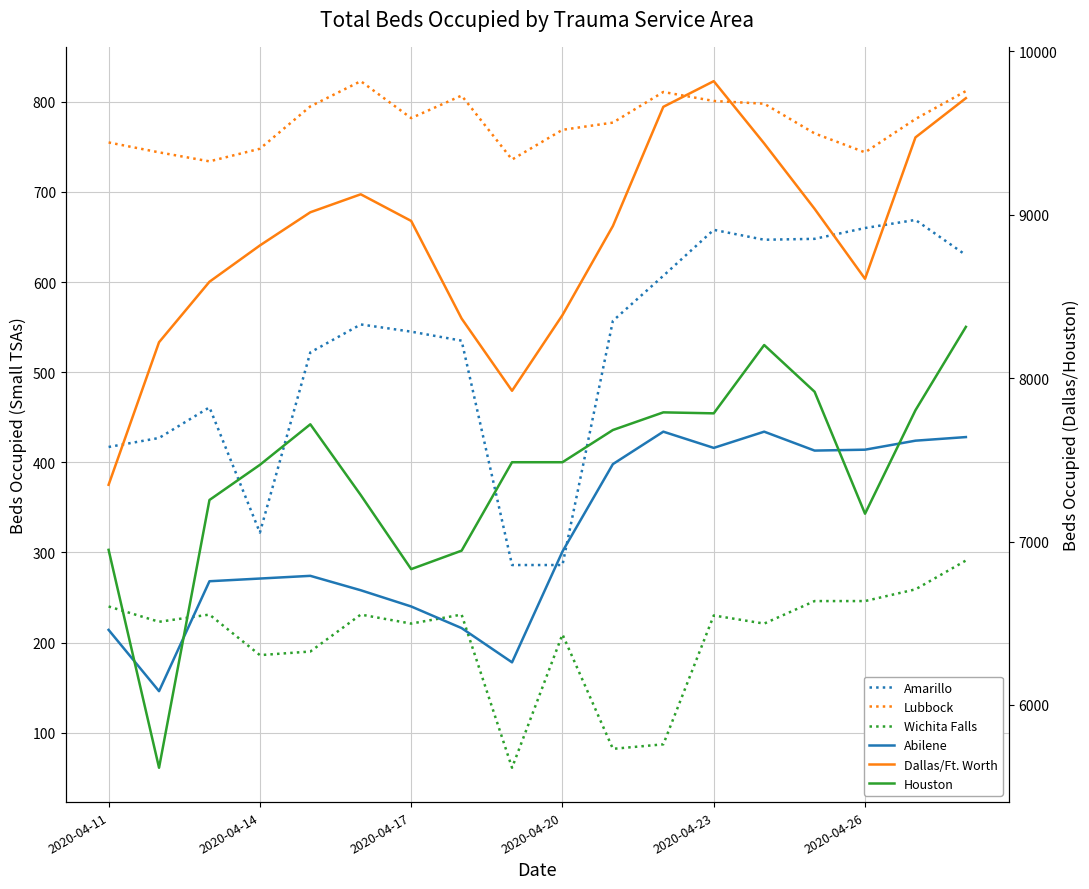

How many data points does each series have?

18